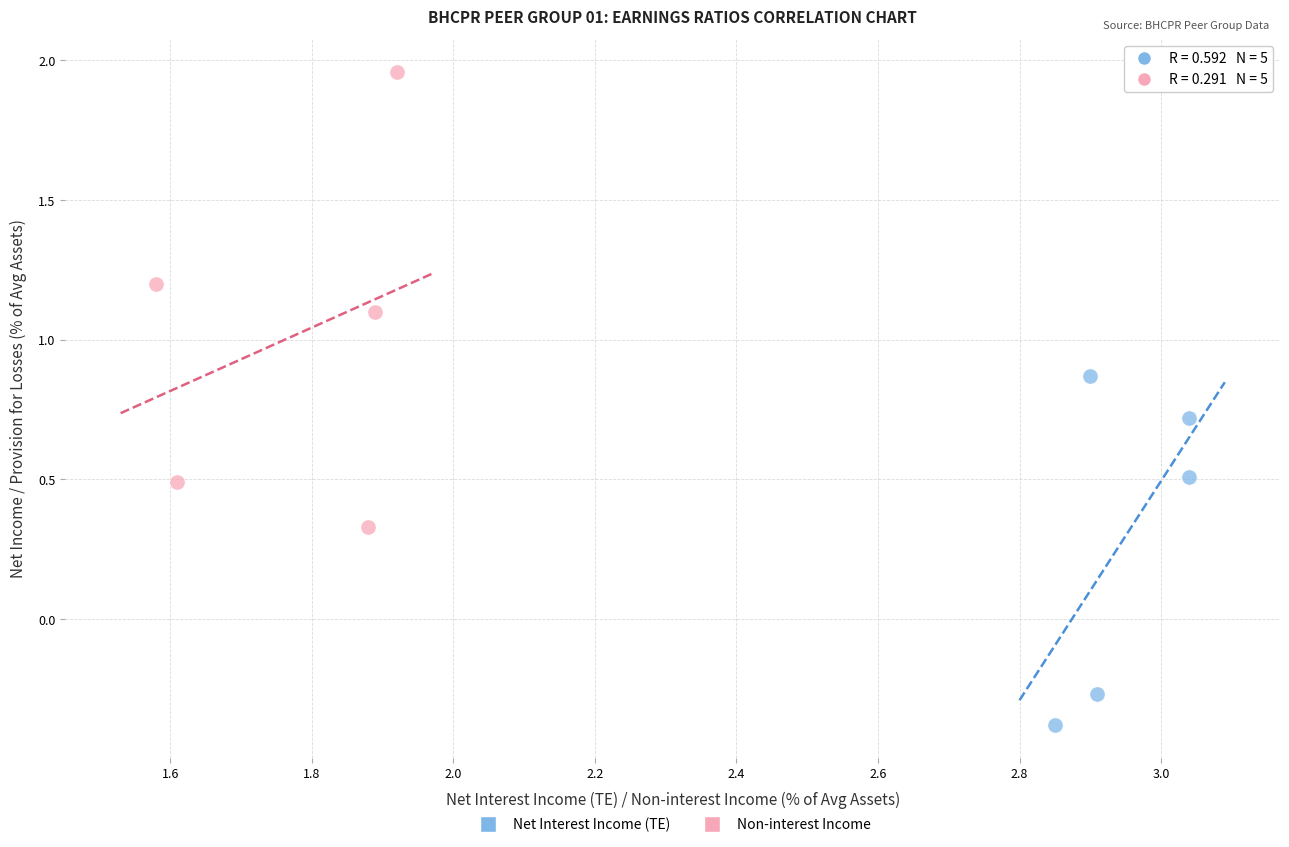

Which series reaches the minimum Y coordinate?

Net Interest Income (TE)